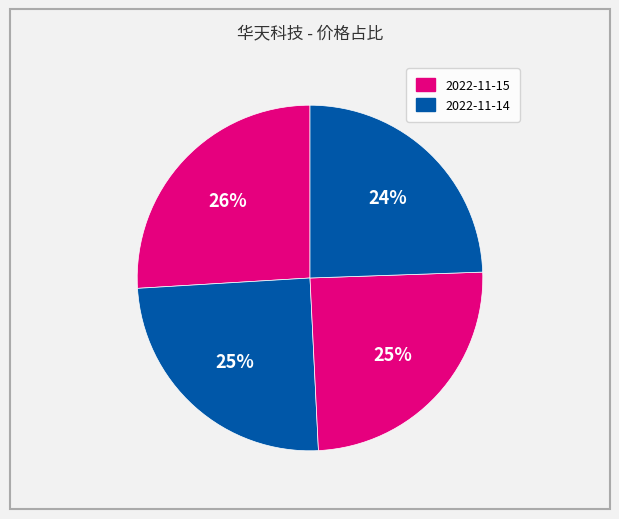

Is there any slice that represents more than half of the pie?

No